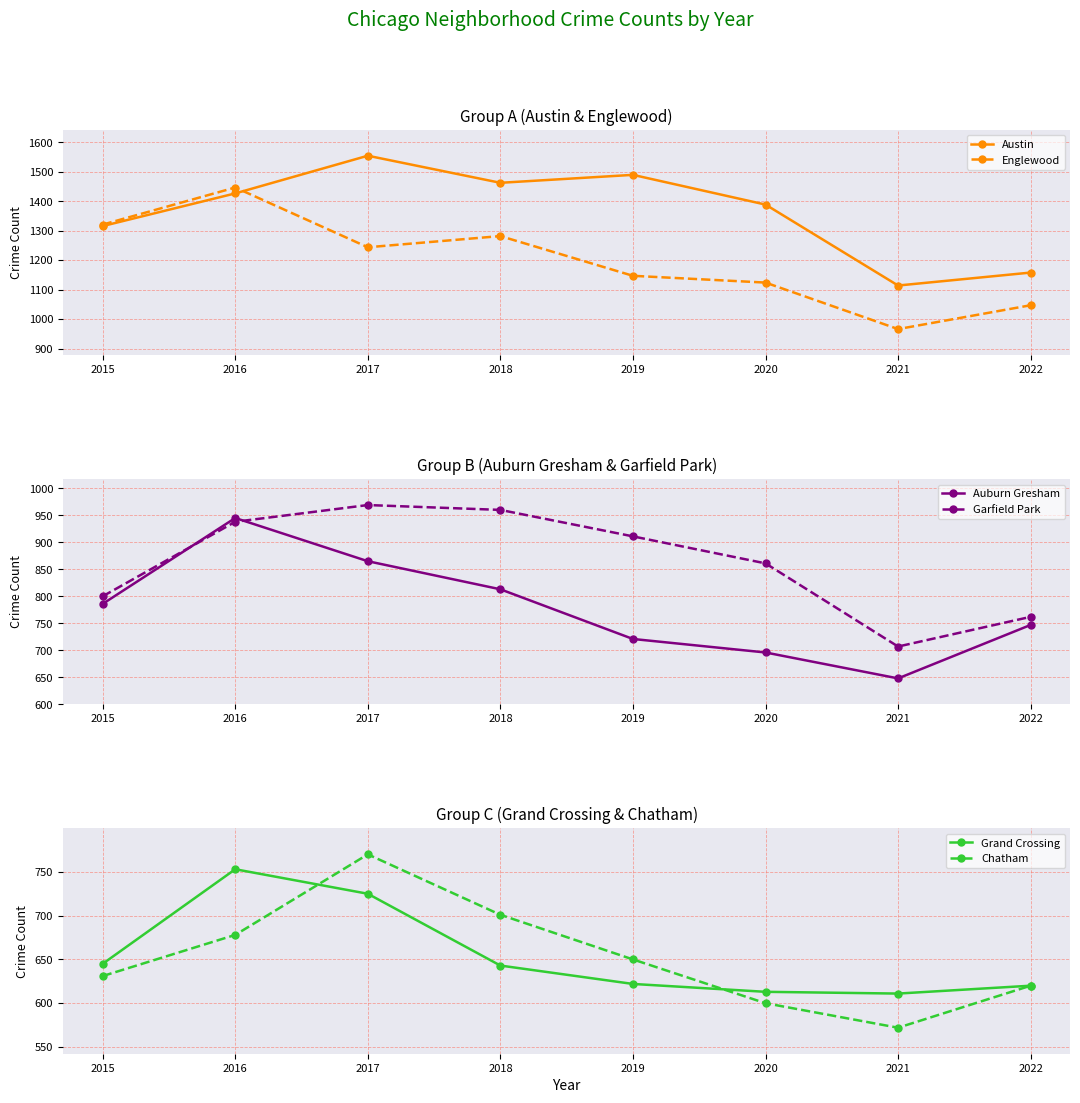

What is the greatest value displayed?

1555